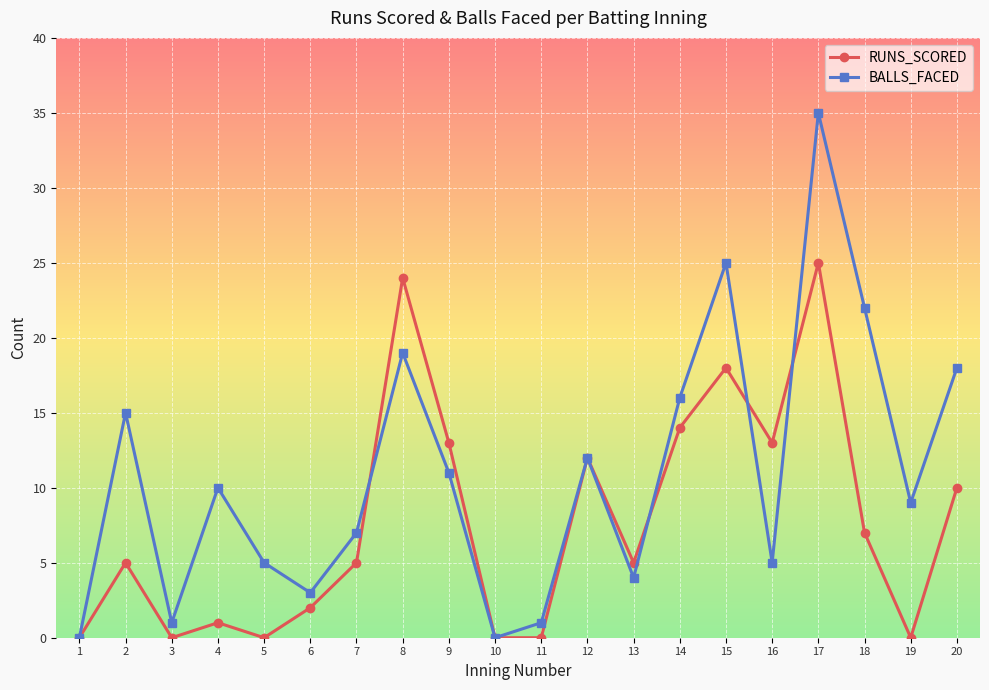

Is it true that BALLS_FACED equals 10 at 7?

False